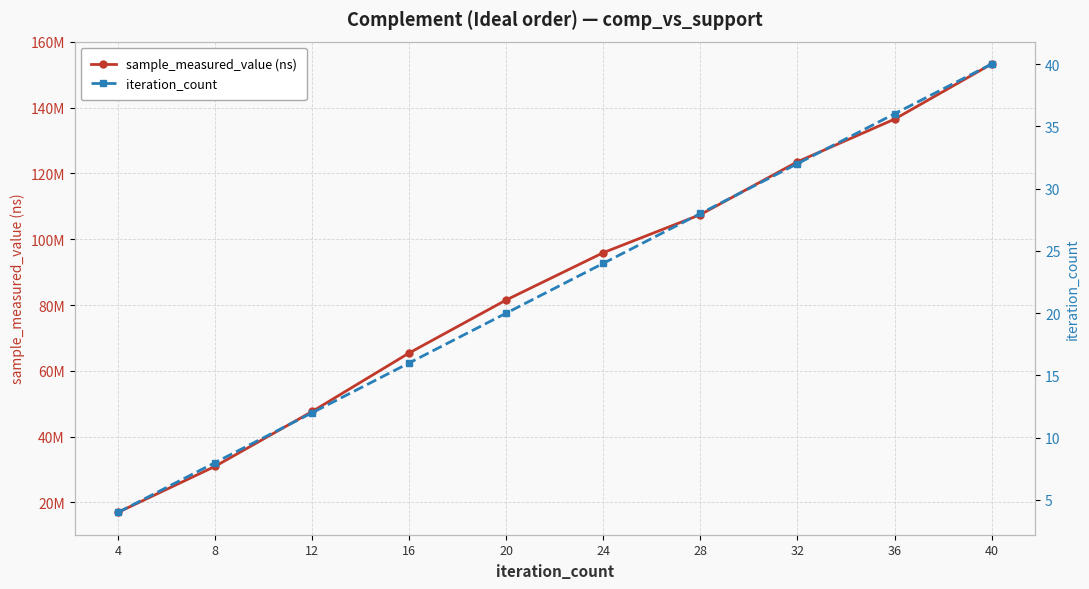

True or false: sample_measured_value (ns) and iteration_count intersect in this chart.

False